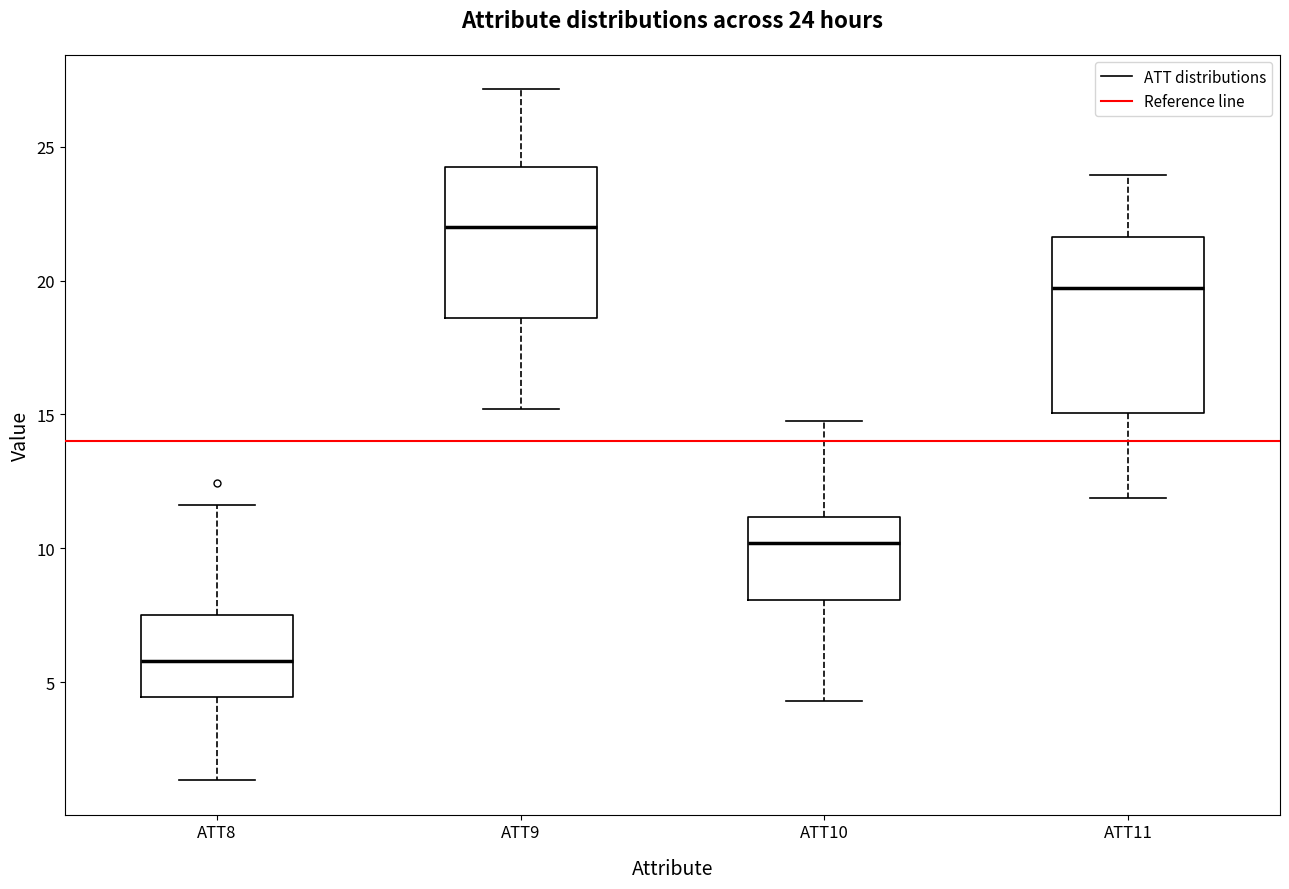

Which box's median line is the lowest?

ATT8